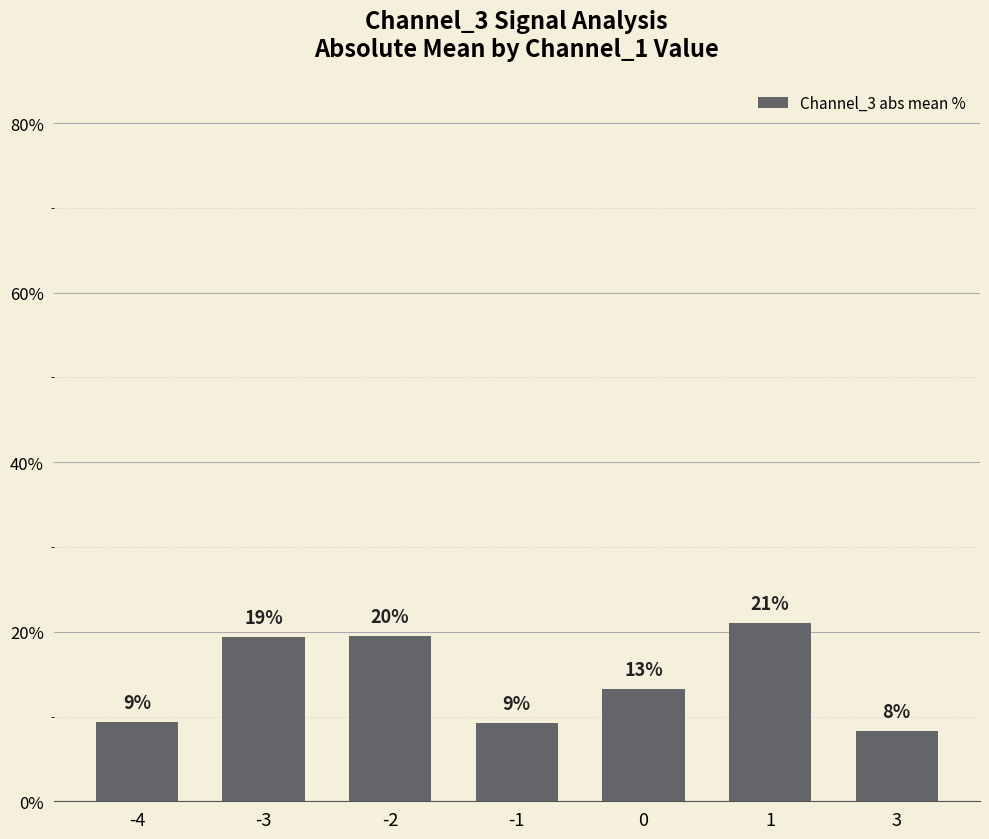

The chart shows a value of 19.5 at -2. True or false?

True